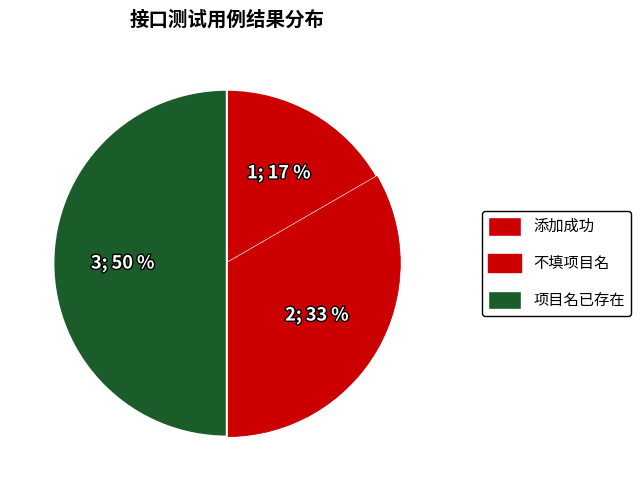

Rank the categories by value from lowest to highest.

添加成功, 不填项目名, 项目名已存在